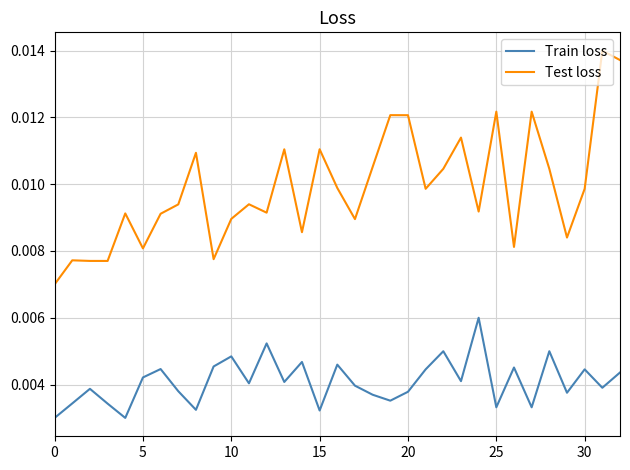

True or false: Test loss and Train loss intersect in this chart.

False